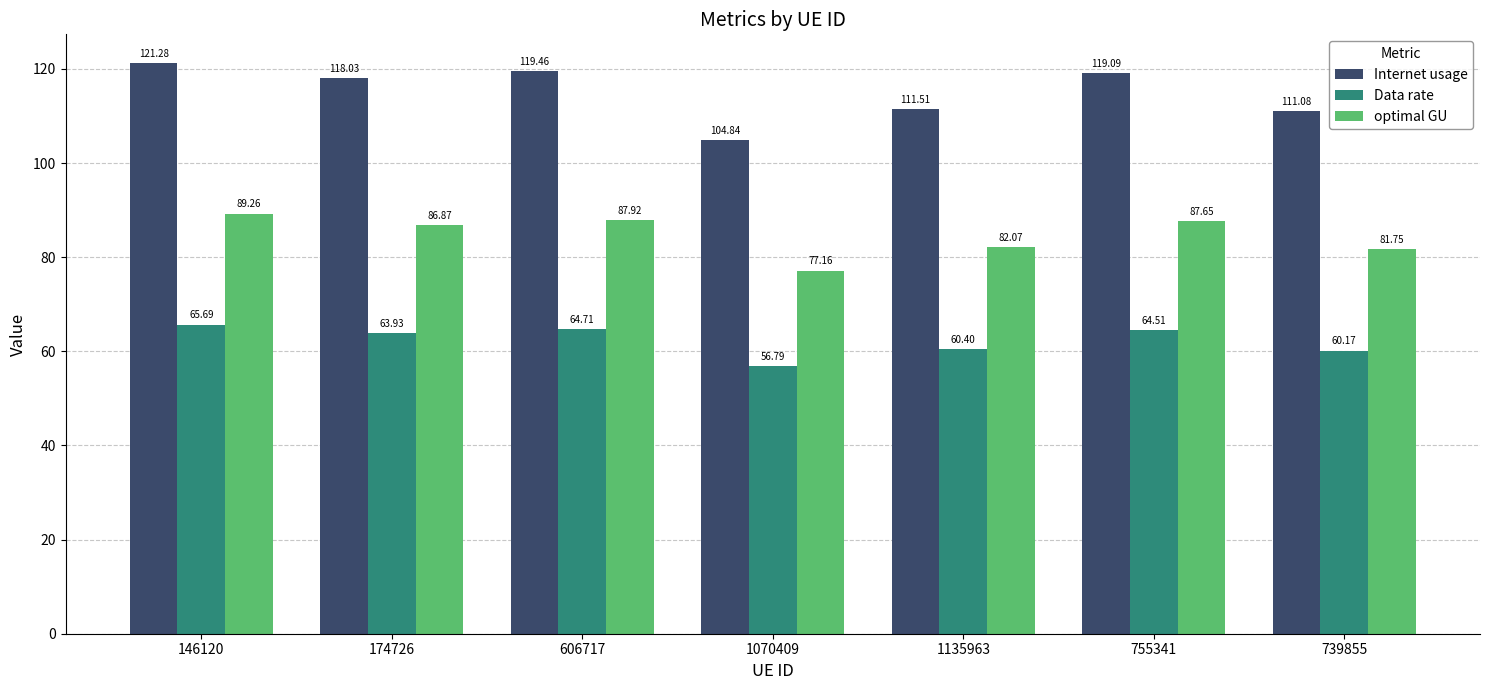

What is the spread (max minus min) of values at 174726?

54.1